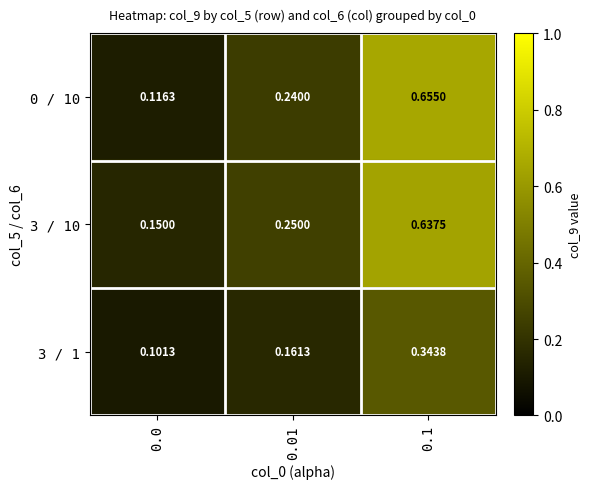

Is the value of 3 / 10 at 0.1 greater than the value of 3 / 1 at 0.0?

Yes